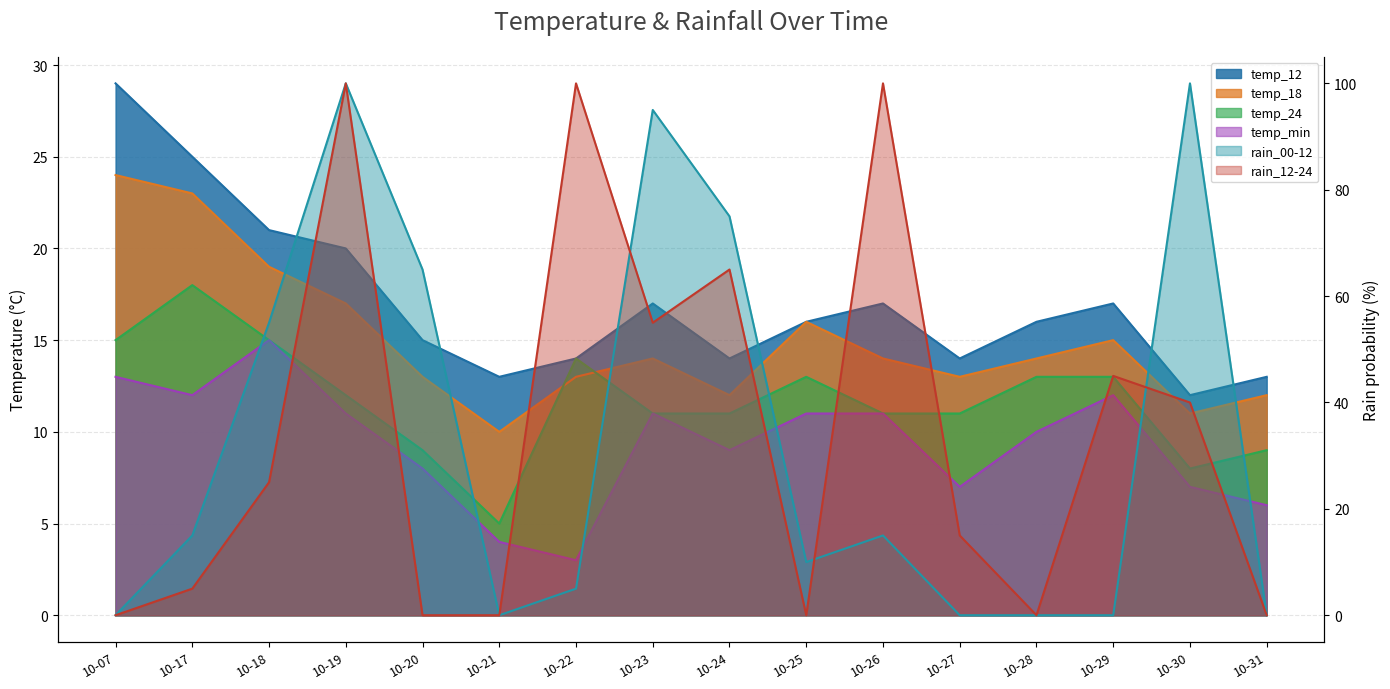

What is the sum of all temp_12 values?

273